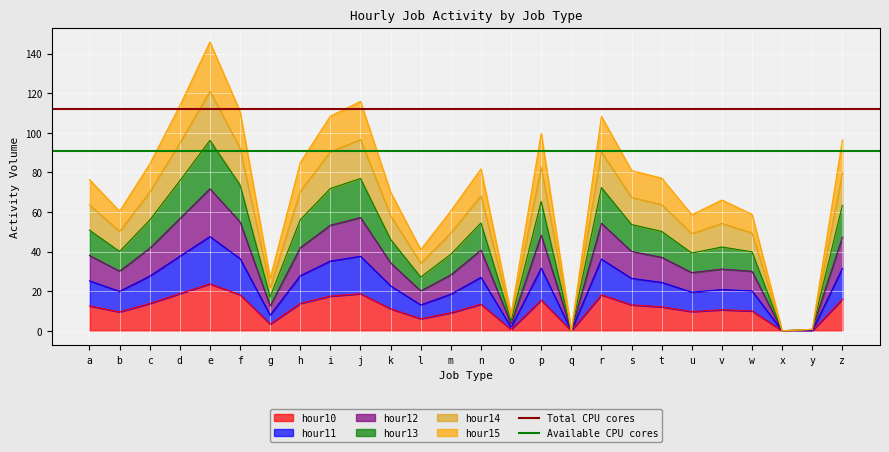

Is it true that hour10 equals 15.1 at q?

False